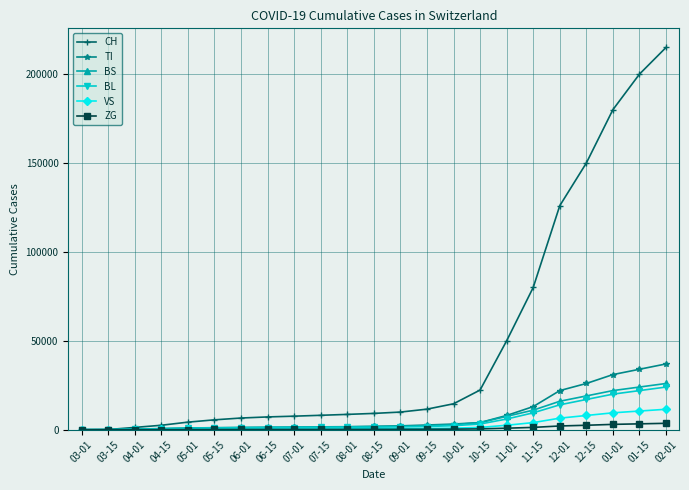

Which series changed the most between 07-01 and 02-01?

CH